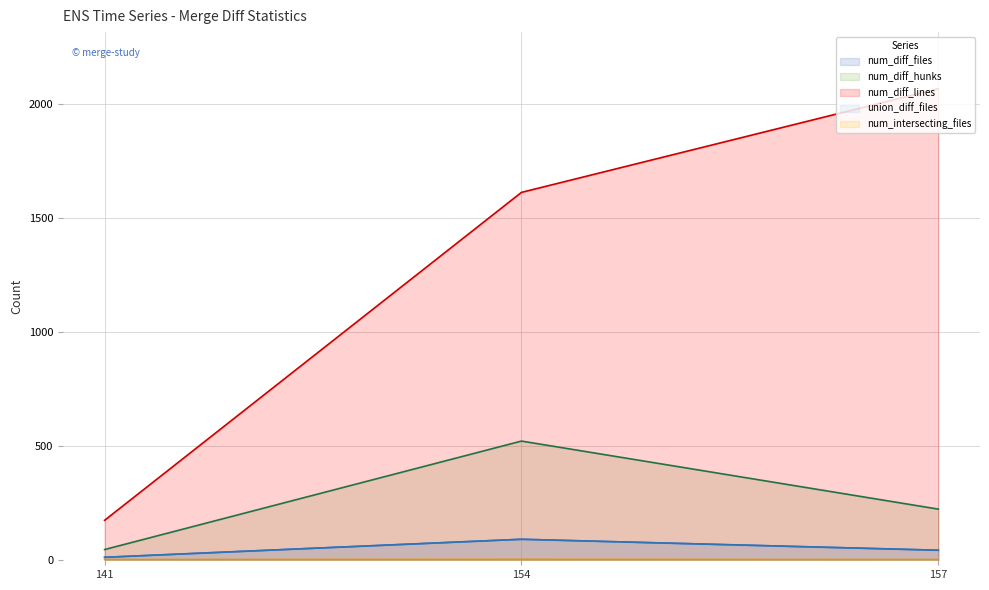

Which has a higher value, 154 or 157?

154